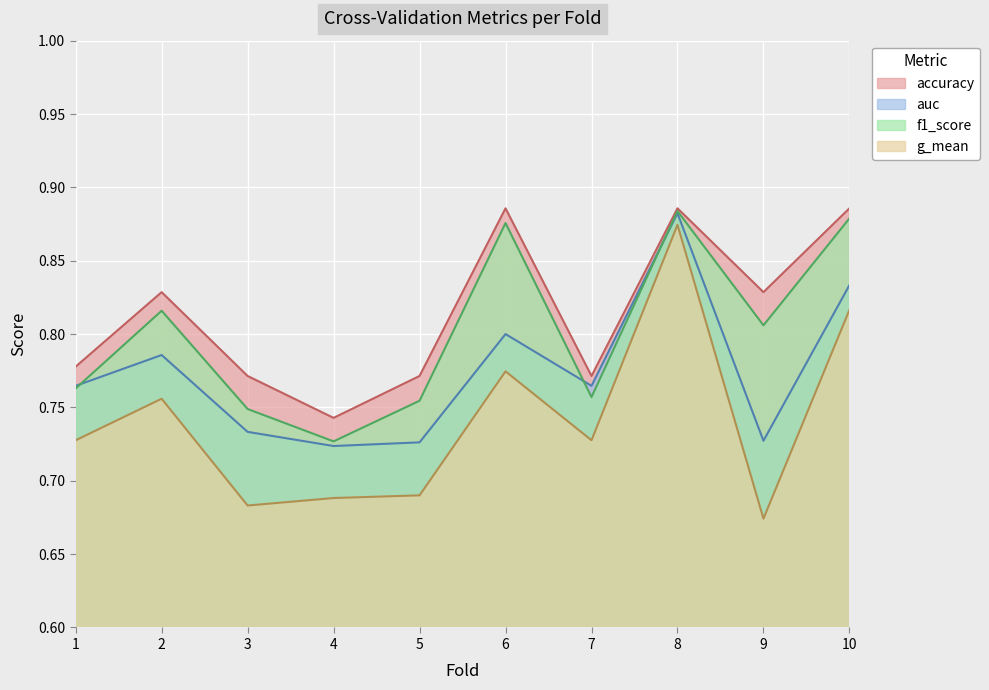

How many accuracy values are between 0 and 1?

10